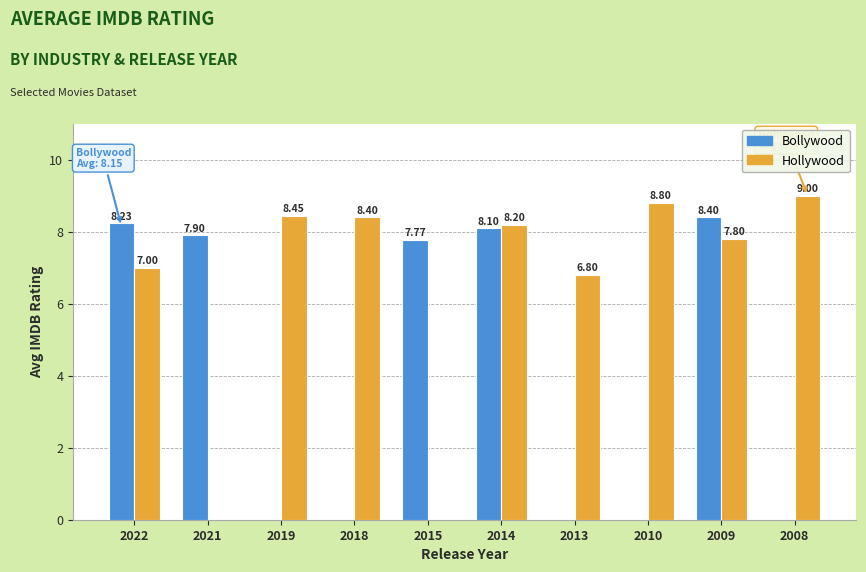

What is the sum of the Hollywood values at 2010 and 2009?

16.6